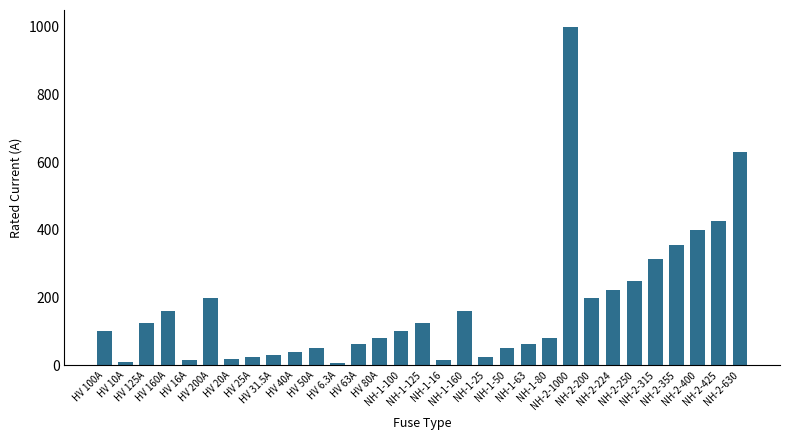

Does the chart contain any negative values?

No